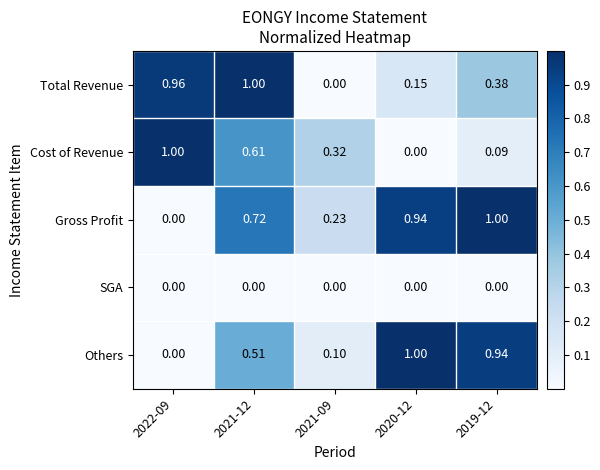

Which series changed the most between 2021-12 and 2020-12?

Total Revenue